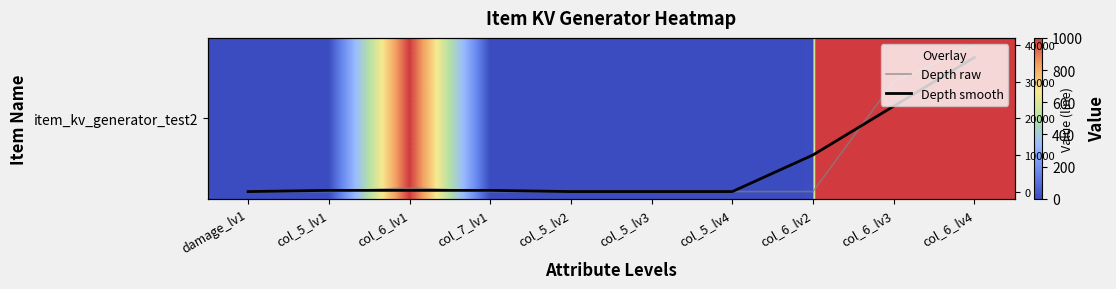

Is it true that Depth raw equals 4.0 at col_6_lv2?

True